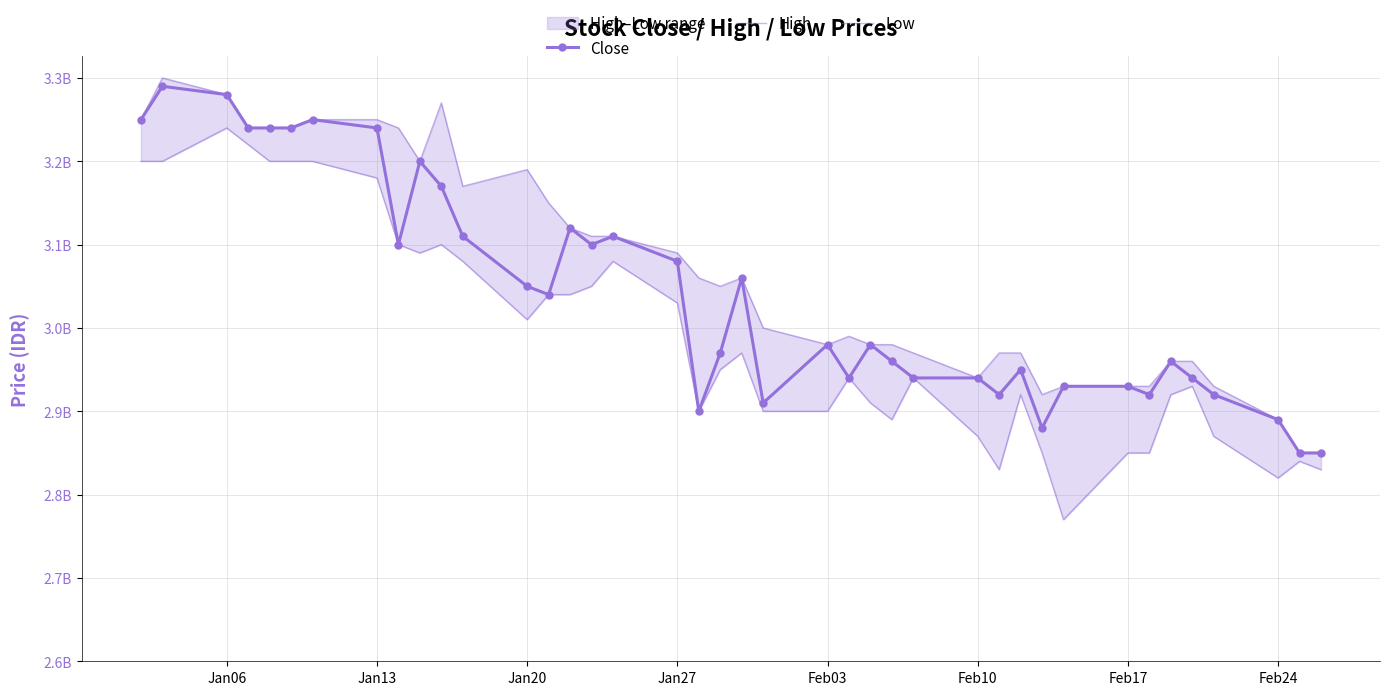

In Close, how many points are higher than both neighbors (excluding endpoints)?

10